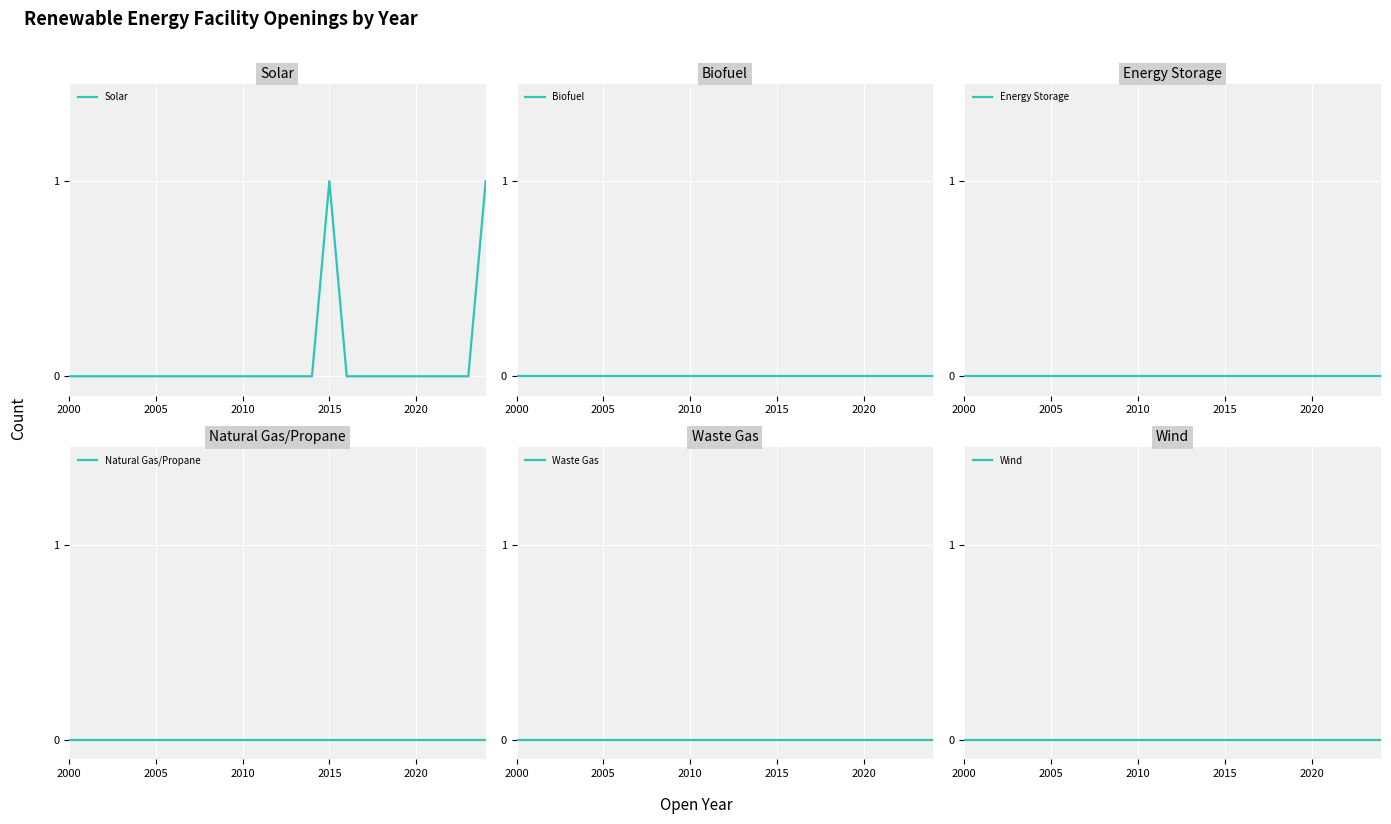

Which category has the lowest value across all series?

2000